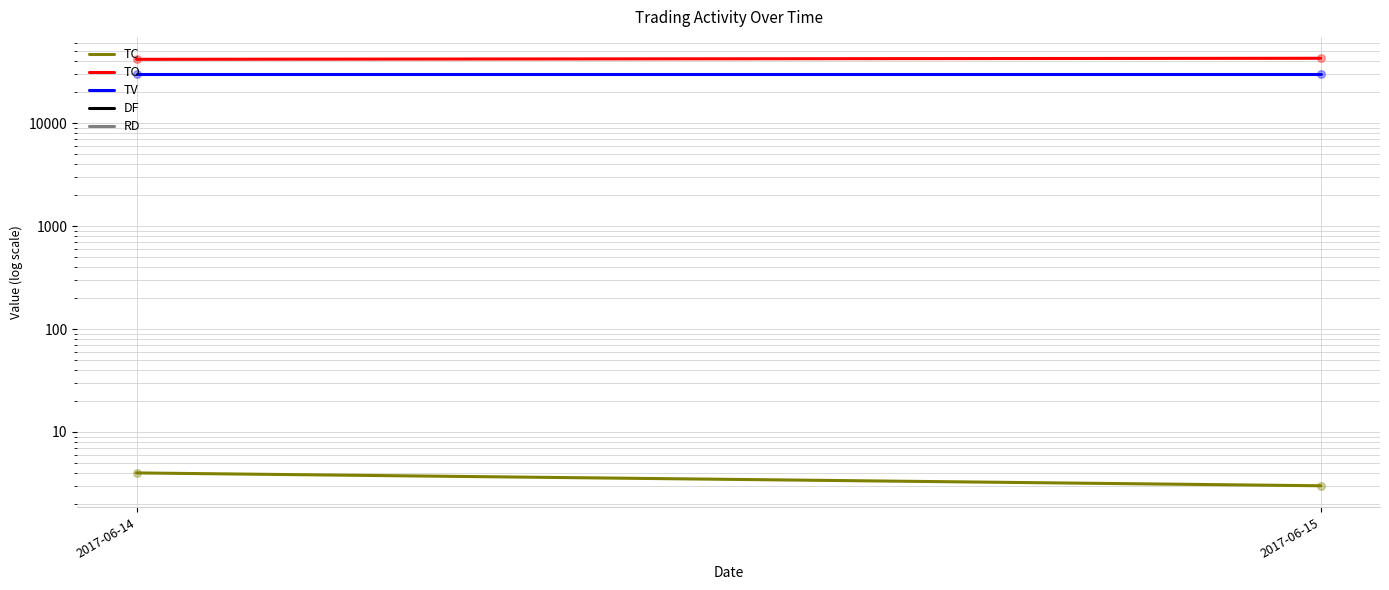

Which series contains the highest Y value?

TO